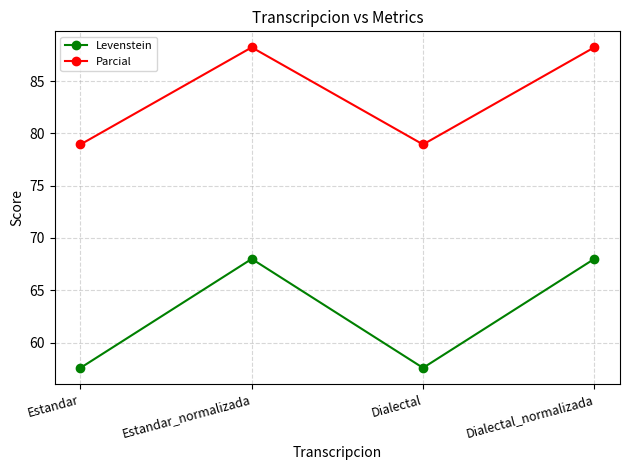

What is the average value of the Parcial series?

83.6